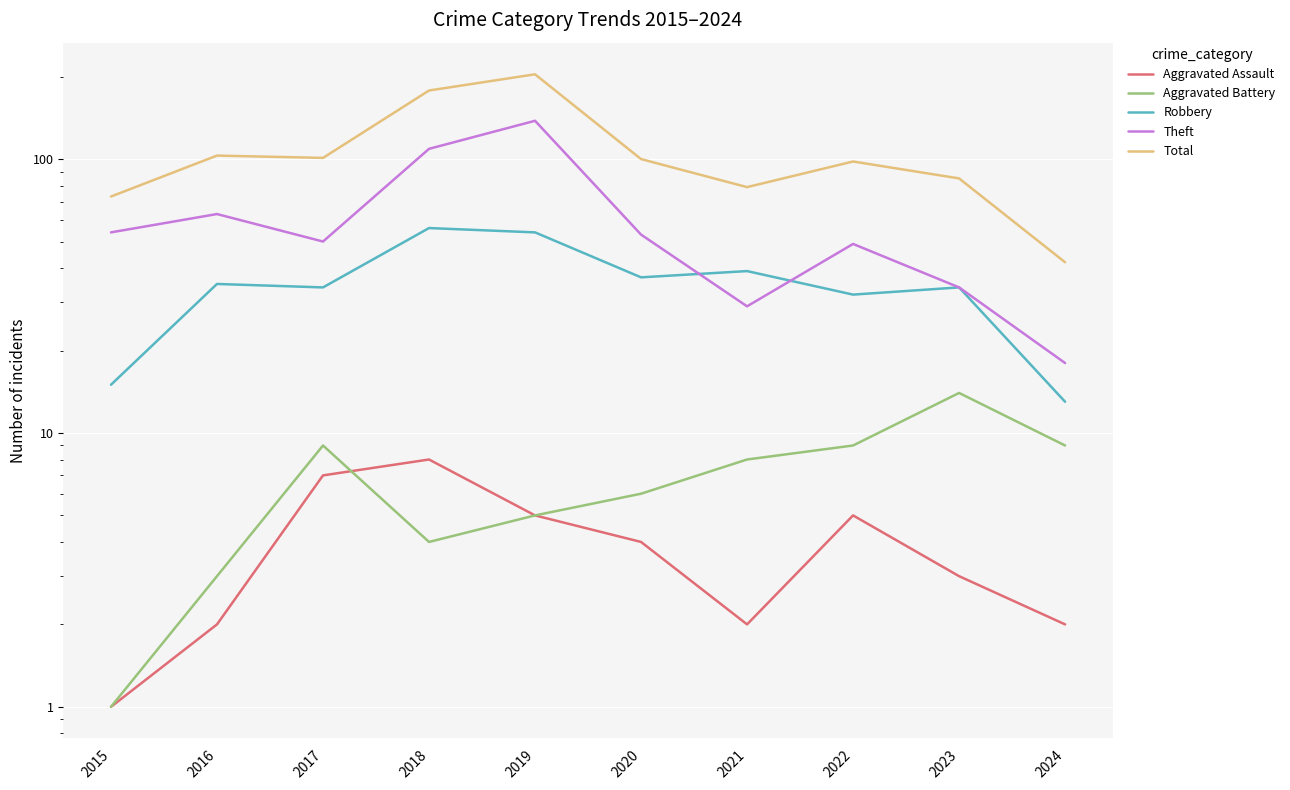

Is the value of Total at 2015 greater than the value of Robbery at 2017?

Yes